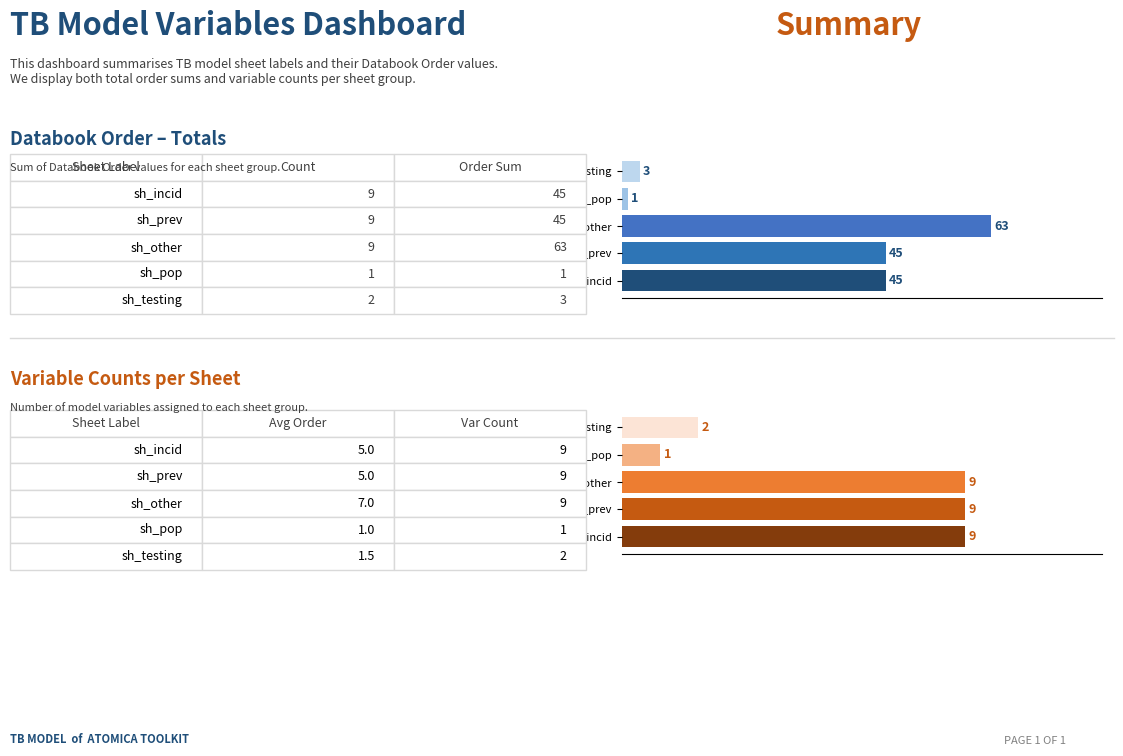

What is the total value across all series at sh_incid?

54